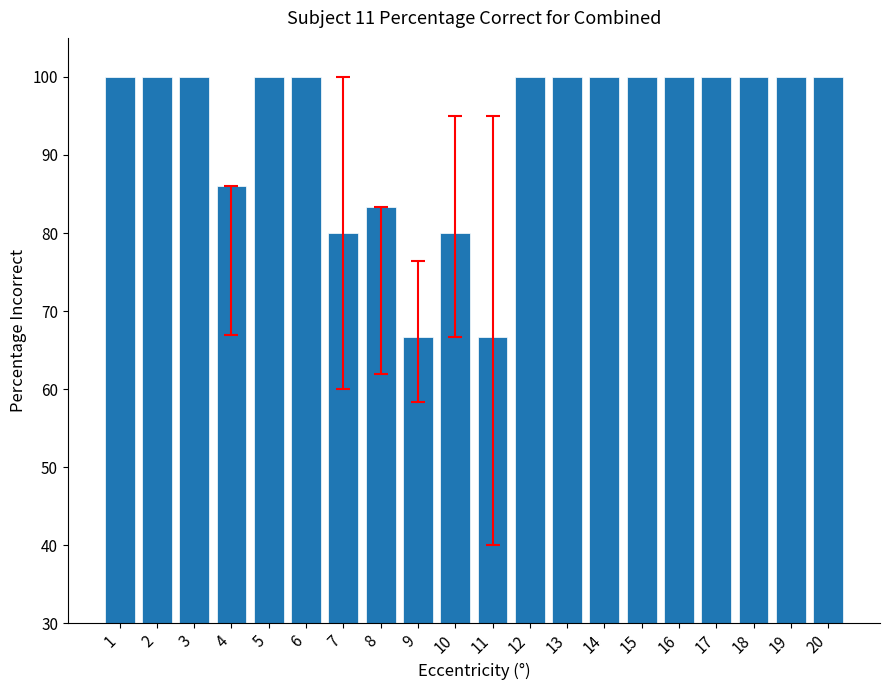

Approximately how many times larger is the value at 9 compared to 18?

0.7